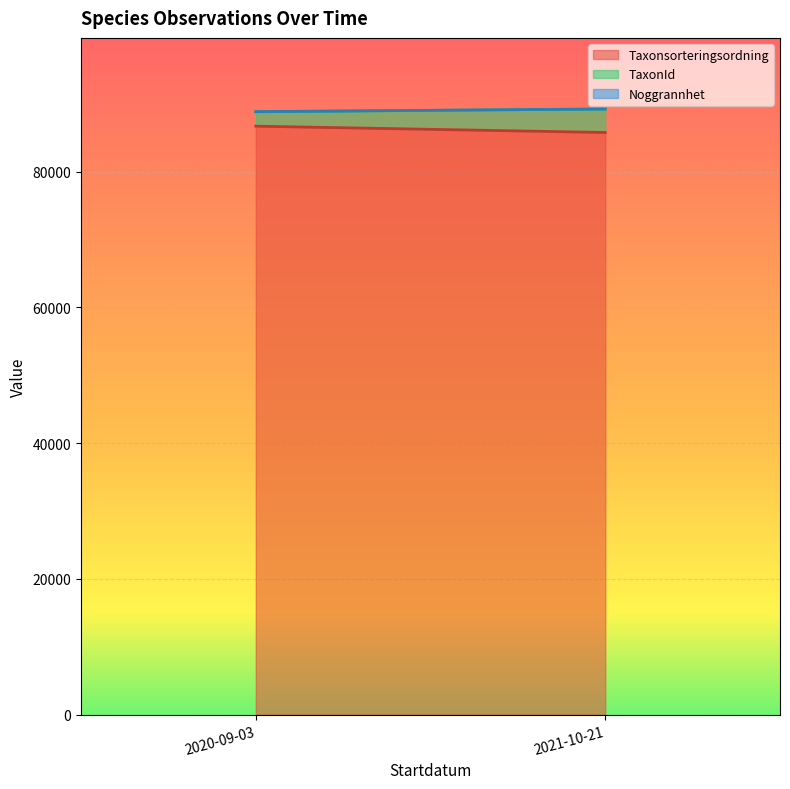

Which series has the largest total across all categories?

Taxonsorteringsordning